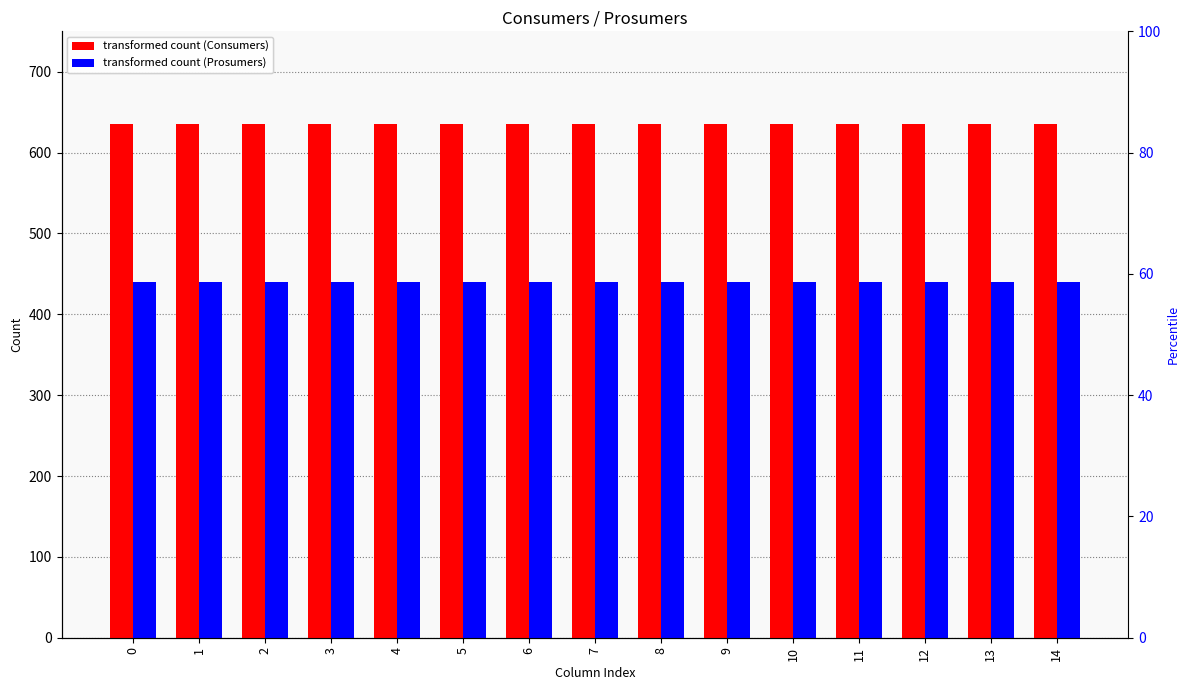

List the series in order of their peak value, lowest first.

Prosumers, Consumers